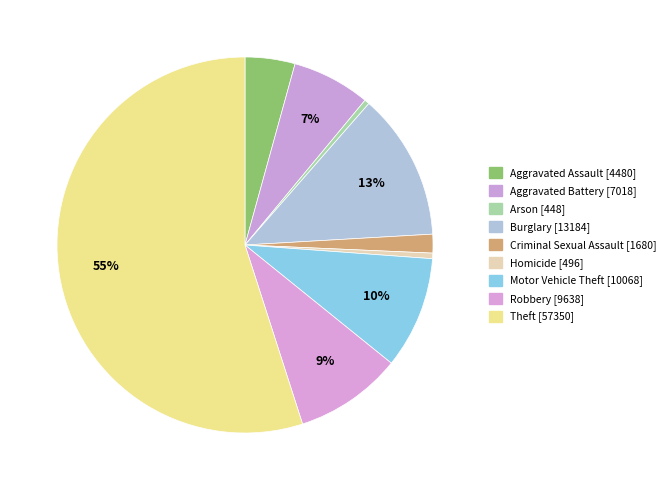

Rank the categories by value from highest to lowest.

Theft, Burglary, Motor Vehicle Theft, Robbery, Aggravated Battery, Aggravated Assault, Criminal Sexual Assault, Homicide, Arson